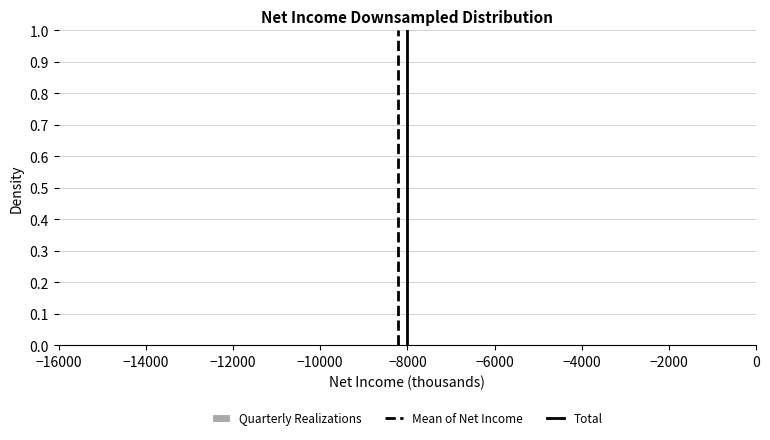

Reading left to right, transcribe this chart: for each bar, give the range it covers on the x-axis and its height. Neither the bar edges nor the heights are printed on the chart, so give them approximately, as read against the axes.

-13800 to -12600: under 0.01
-12600 to -11600: 0
-11600 to -10400: under 0.01
-10400 to -9200: under 0.01
-9200 to -8200: under 0.01
-8200 to -7000: under 0.01
-7000 to -6000: under 0.01
-6000 to -4800: under 0.01